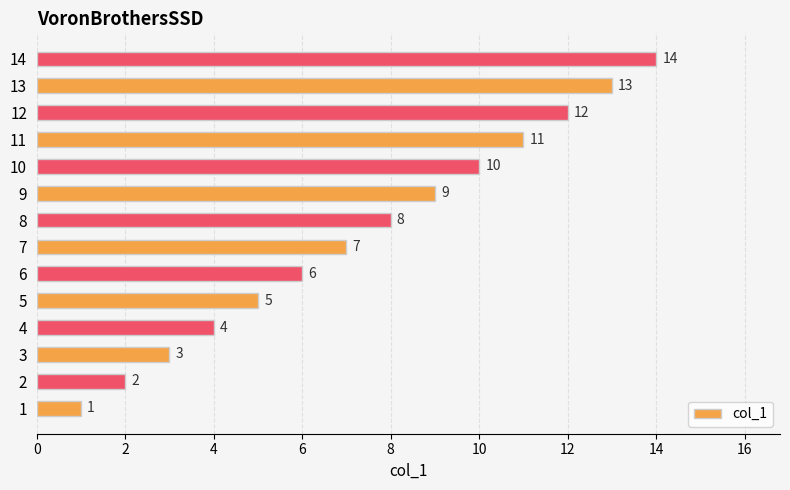

At which label is the value closest to 7?

7